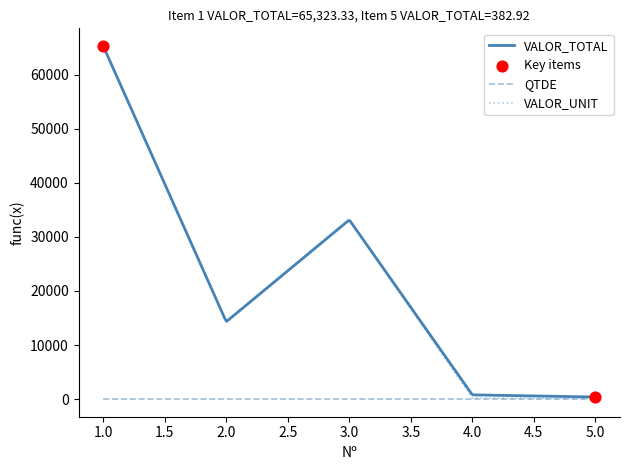

Which series has the widest spread of values?

VALOR_UNIT